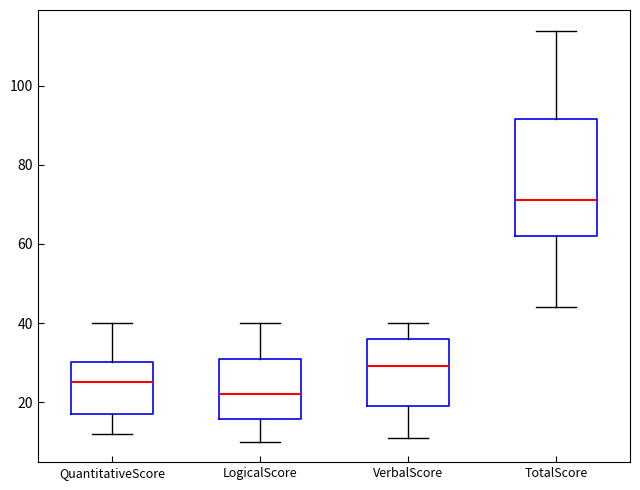

Reading left to right, read every box against the y-axis: the position of its median line, the range the box covers, and the ends of its whiskers. The values are not printed on the chart, so give them approximately, as read against the axis.

QuantitativeScore: median 26, box 18 to 30, whiskers 12 to 40
LogicalScore: median 22, box 16 to 32, whiskers 10 to 40
VerbalScore: median 30, box 20 to 36, whiskers 12 to 40
TotalScore: median 72, box 62 to 92, whiskers 44 to 114